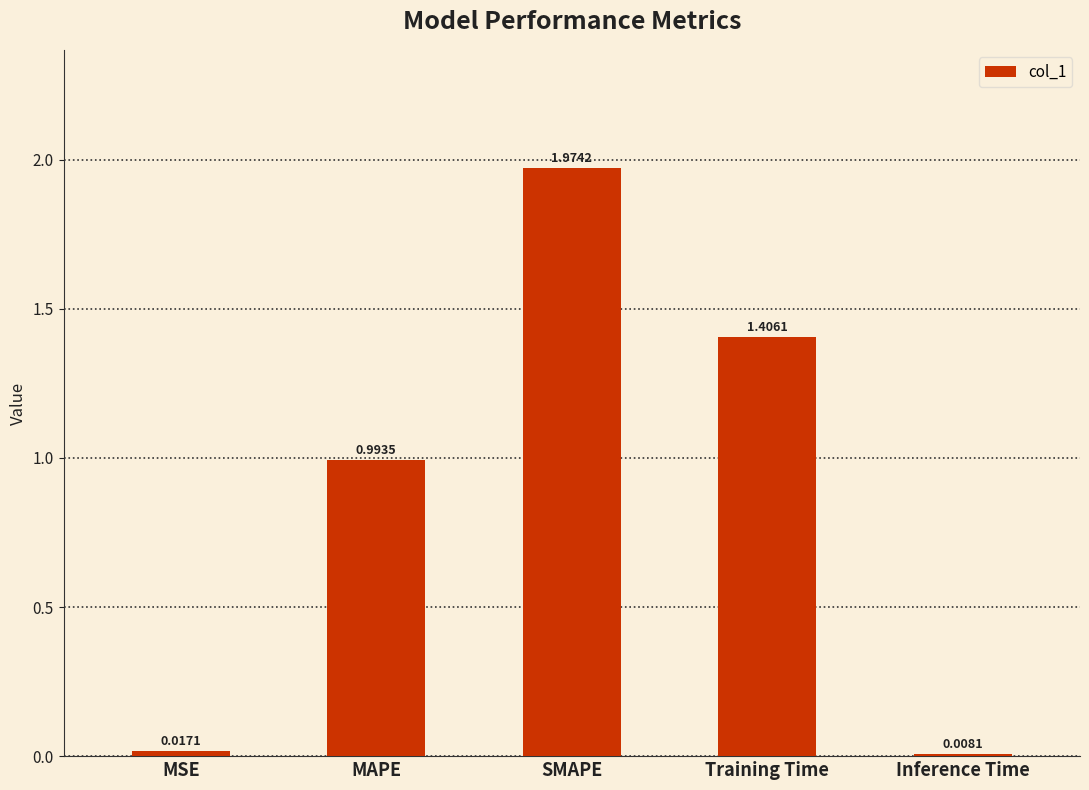

The chart shows a value of 0.8 at Training Time. True or false?

False